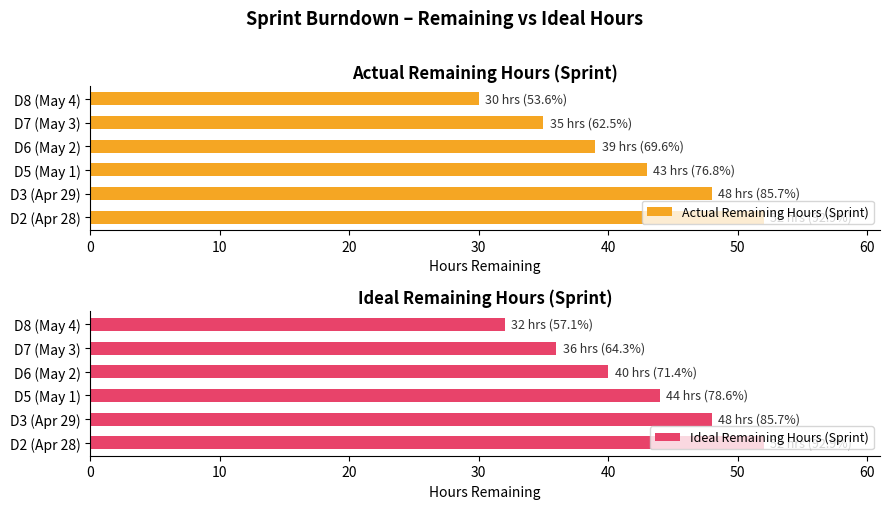

What is the difference between the Actual Remaining Hours (Sprint) values at D5 (May 1) and D8 (May 4)?

13